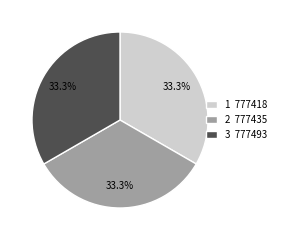

Combined, do 3 and 2 account for over 50%?

Yes